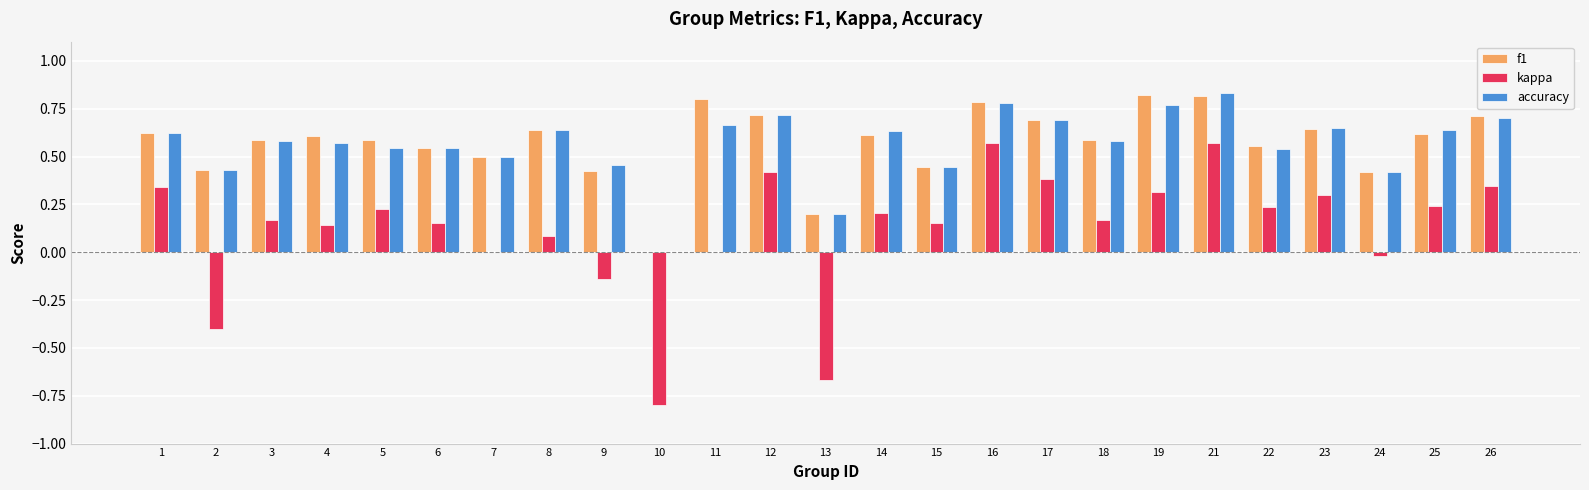

The value of kappa at 18 is 0.3. True or false?

False